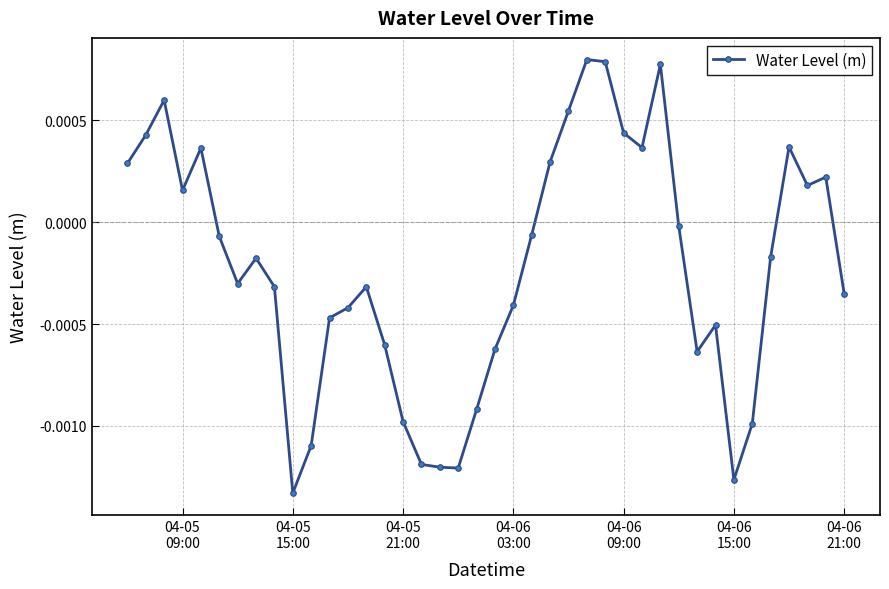

True or false: there are more than 0 points higher than both neighbors.

True